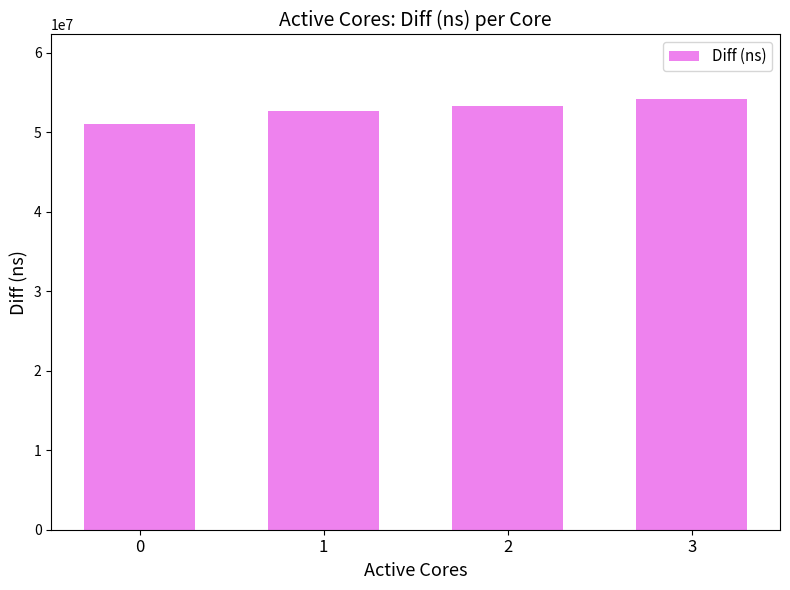

What is the value of the 3rd bar from the left?

53293375